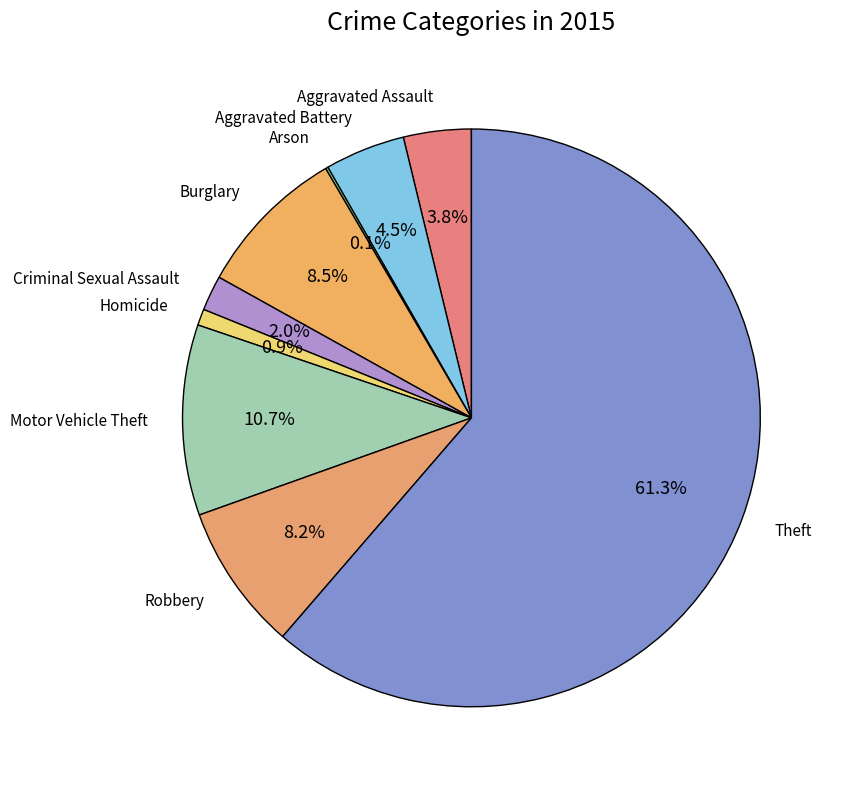

Between Robbery and Aggravated Assault, which is larger?

Robbery